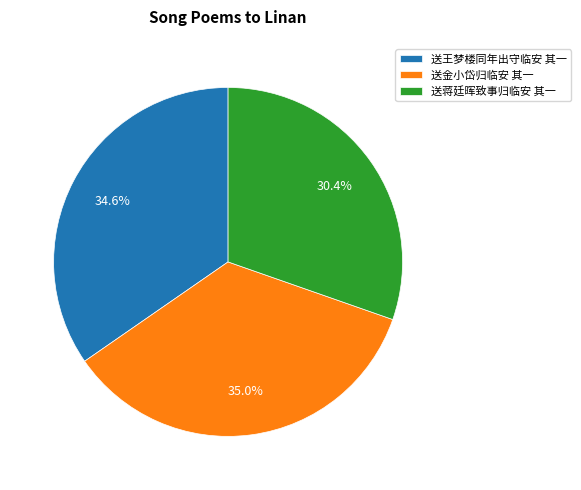

What percentage is the 送王梦楼同年出守临安 其一 slice, to the nearest percent?

35%